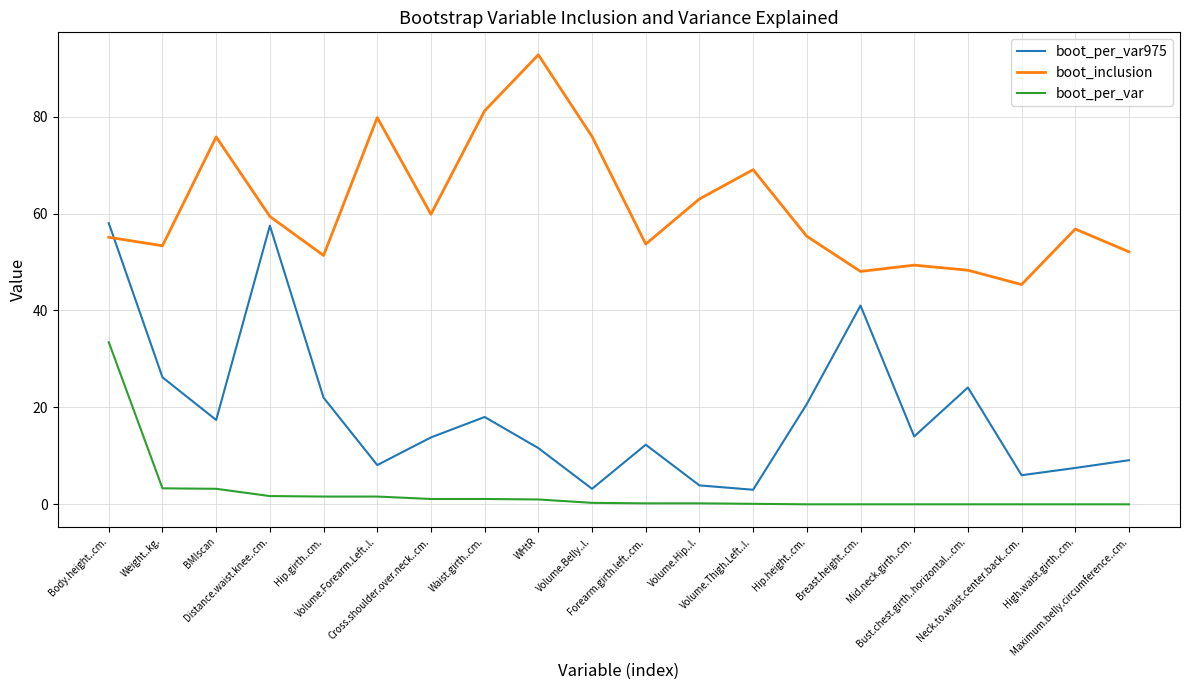

What is the maximum value shown in the chart?

92.8